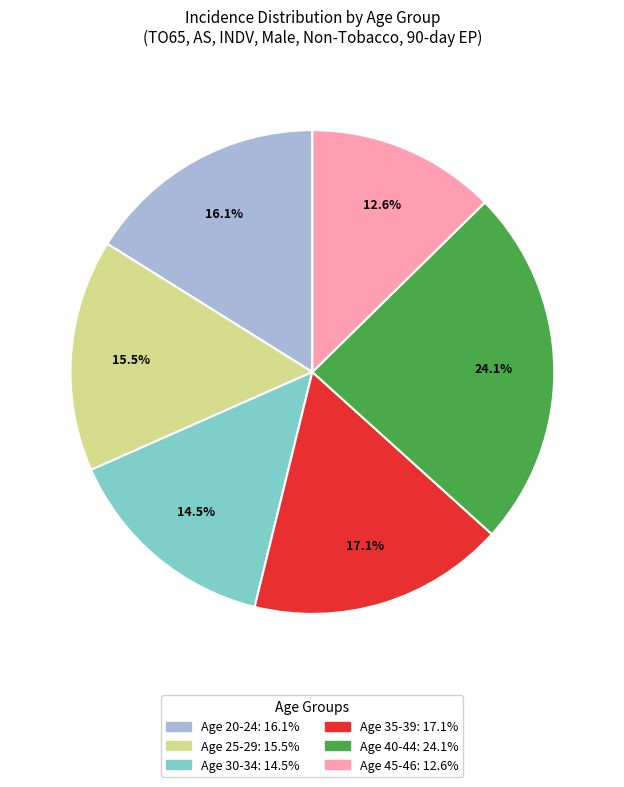

Is there any slice that represents more than half of the pie?

No